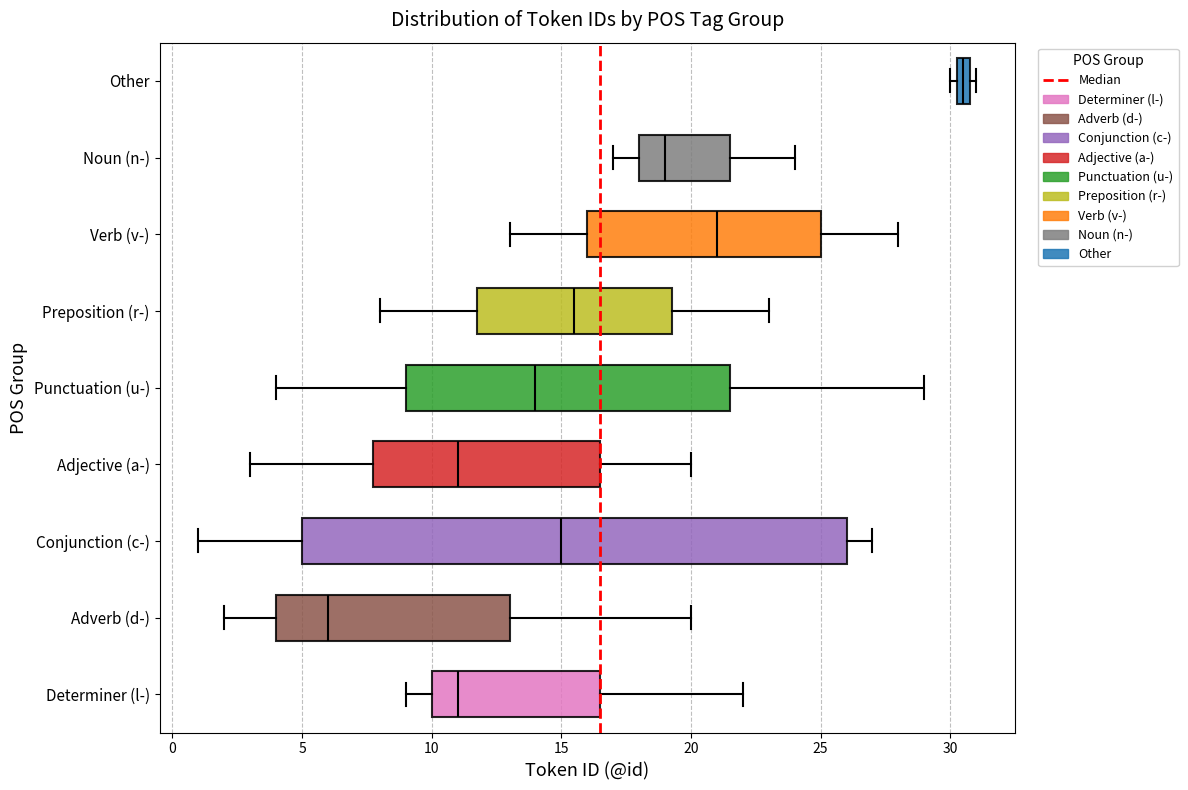

Which box has the furthest to the left median line?

Adverb (d-)